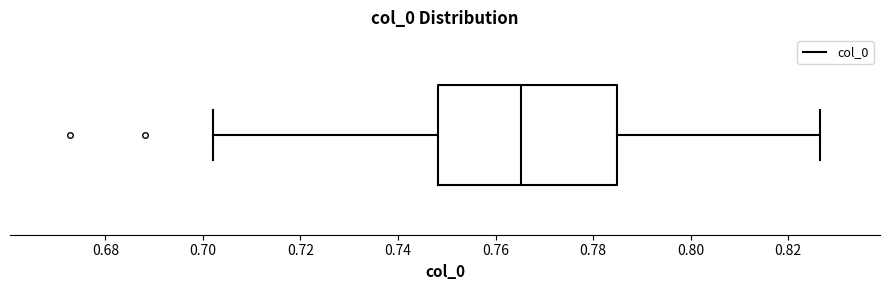

Read this box plot against the x-axis: the position of the median line, the range covered by the box, and the ends of both whiskers. The values are not printed on the chart, so give them approximately, as read against the axis.

median 0.766, box 0.748 to 0.784, whiskers 0.702 to 0.826